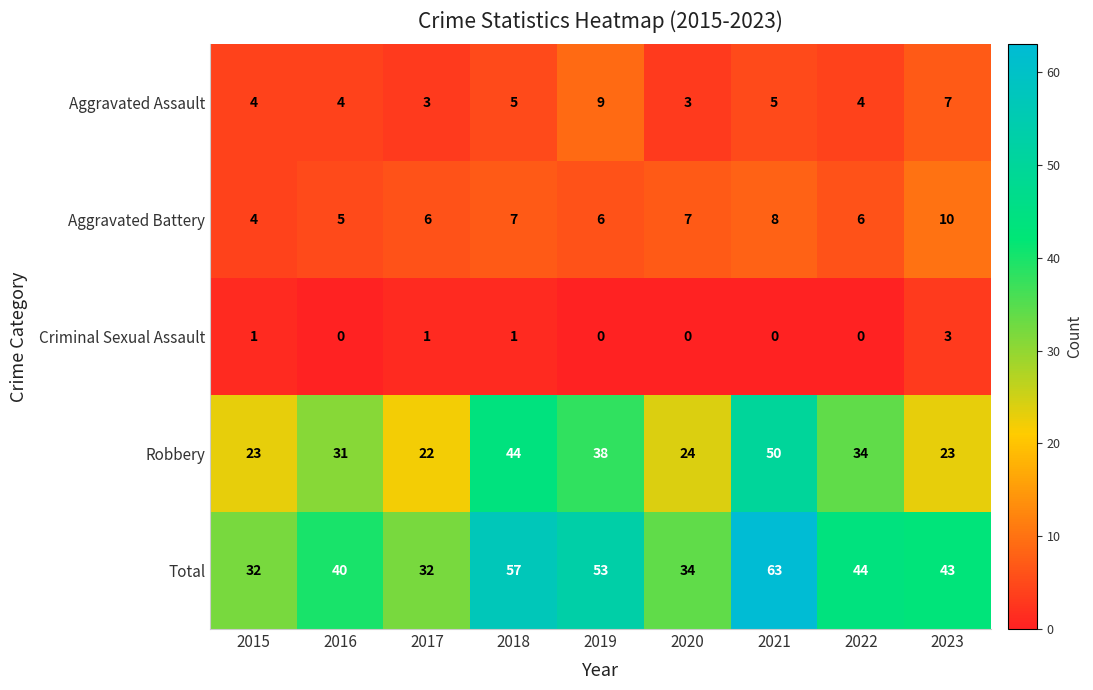

At how many categories does at least one series exceed 59?

1